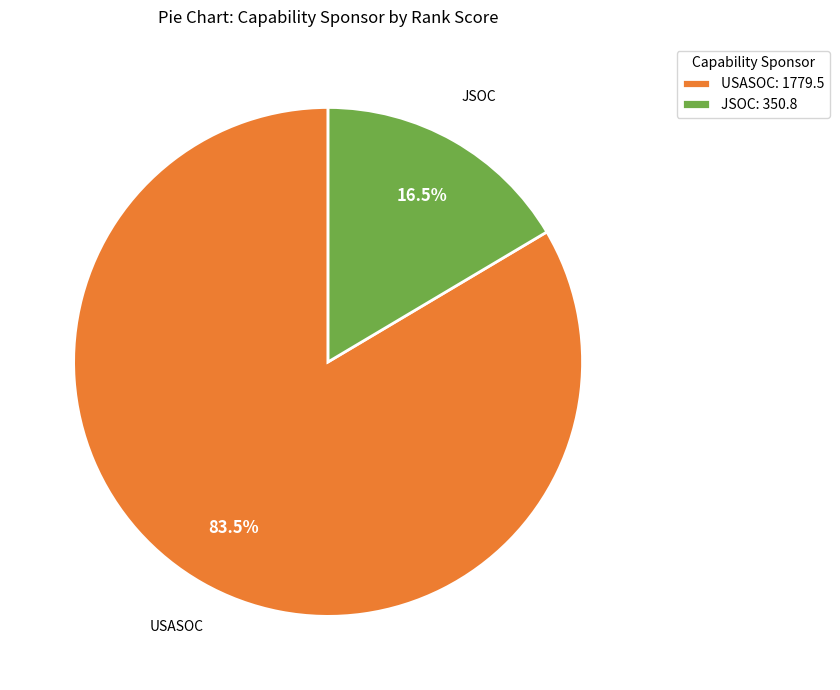

Which has a higher value, JSOC: 350.8 or USASOC: 1779.5?

USASOC: 1779.5